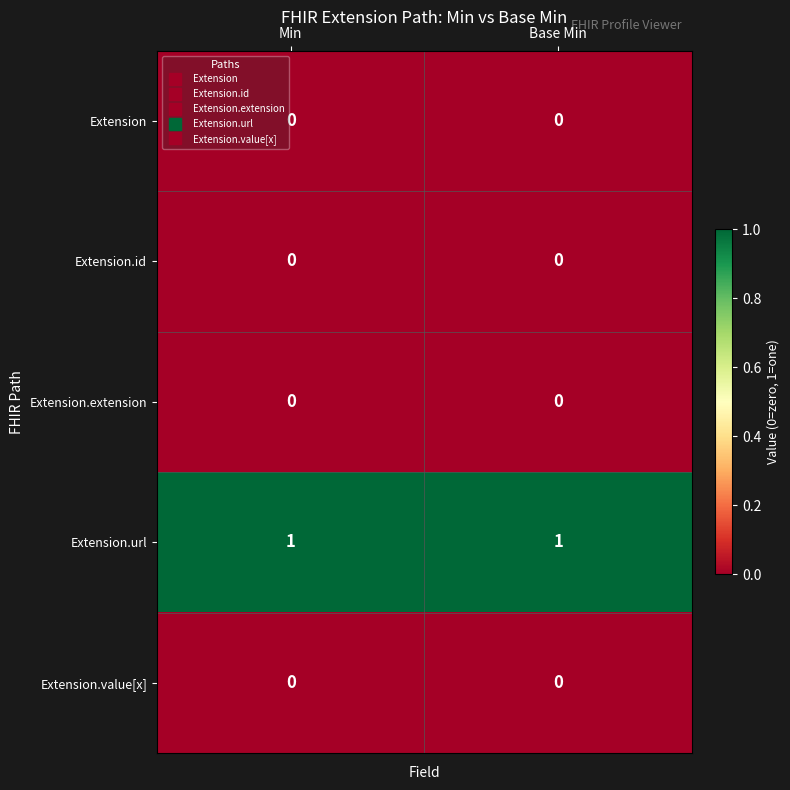

The value of Extension.url at Min is 1. True or false?

True